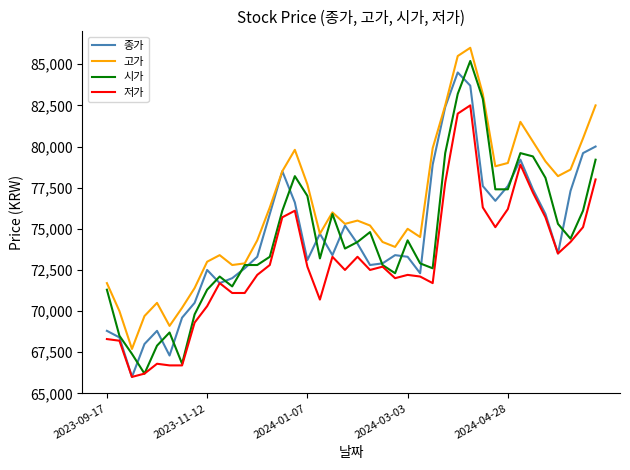

Does the chart display data point markers on the line(s)?

No